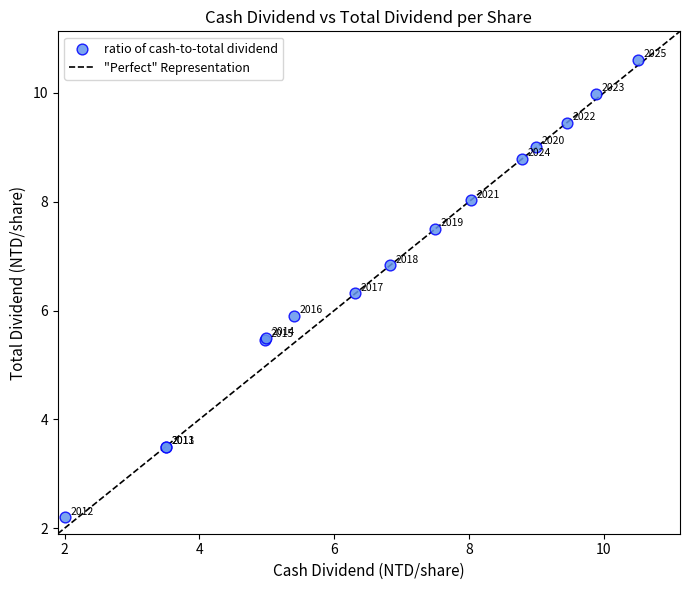

What Y value in the scatter plot is closest to 6?

5.9